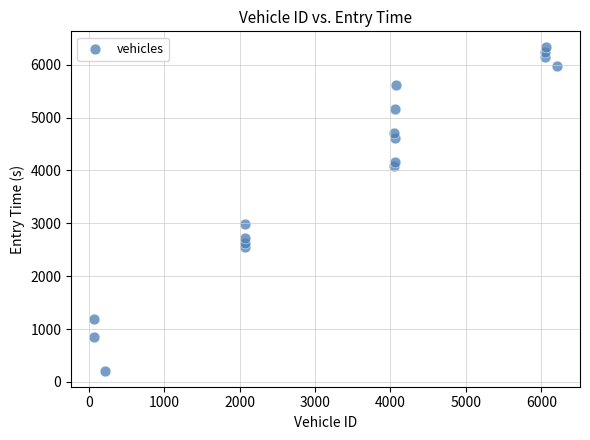

What is the range of X values (max minus min)?

6138.0